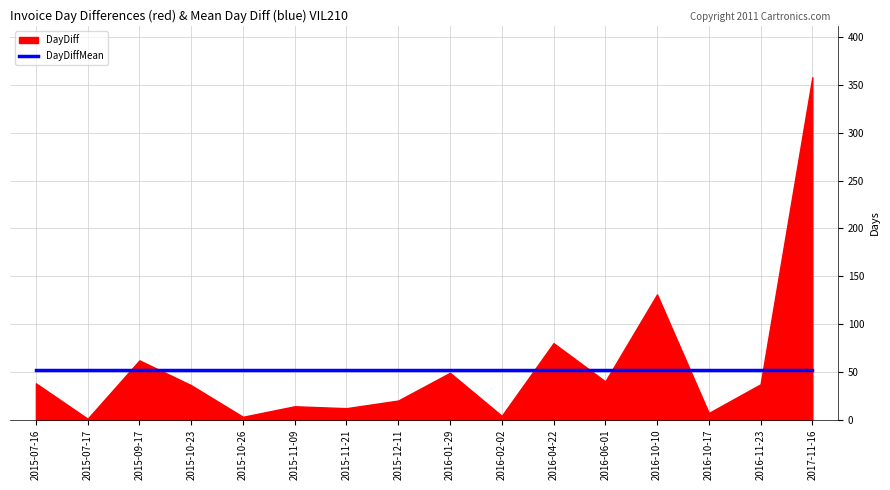

Rank the categories by DayDiff value from highest to lowest.

2017-11-16, 2016-10-10, 2016-04-22, 2015-09-17, 2016-01-29, 2016-06-01, 2015-07-16, 2016-11-23, 2015-10-23, 2015-12-11, 2015-11-09, 2015-11-21, 2016-10-17, 2016-02-02, 2015-10-26, 2015-07-17